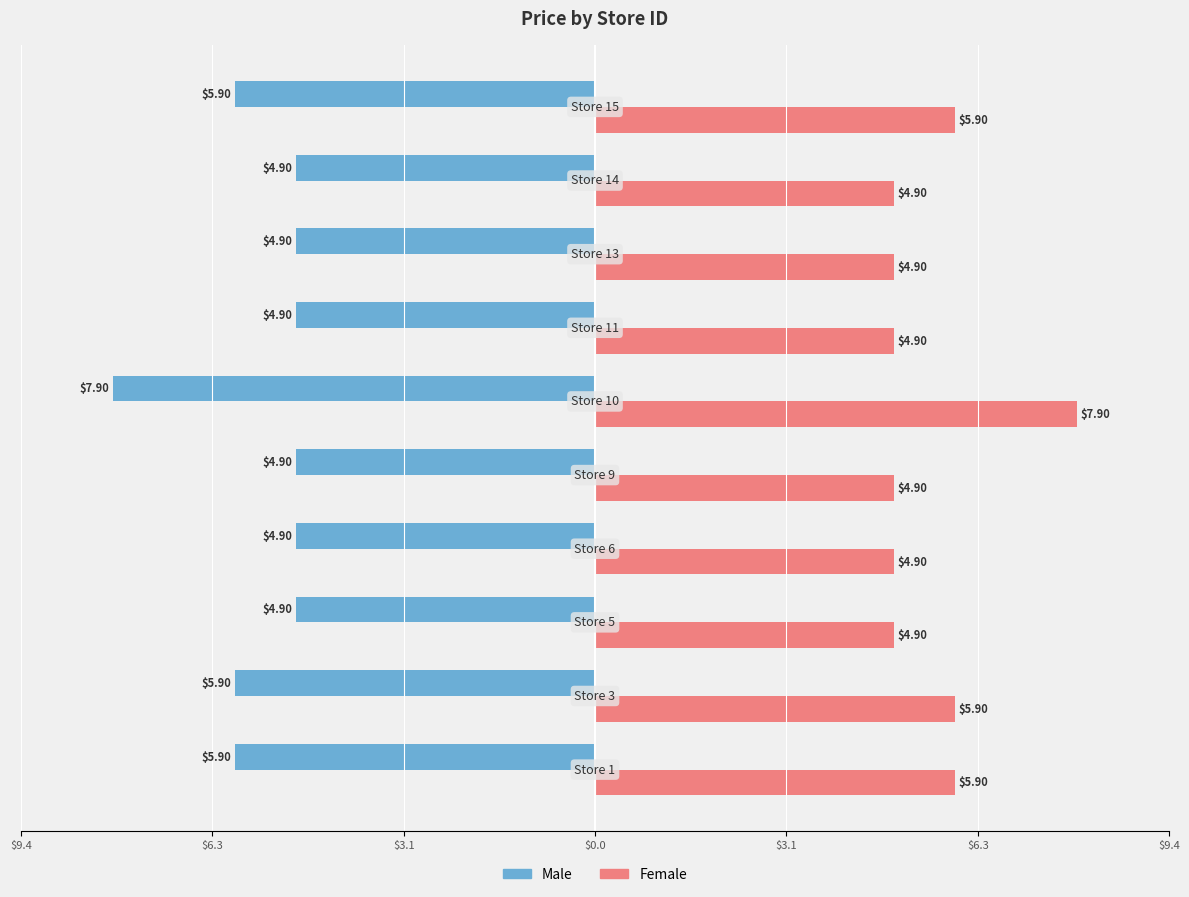

List the series in order of their peak value, lowest first.

Male, Female